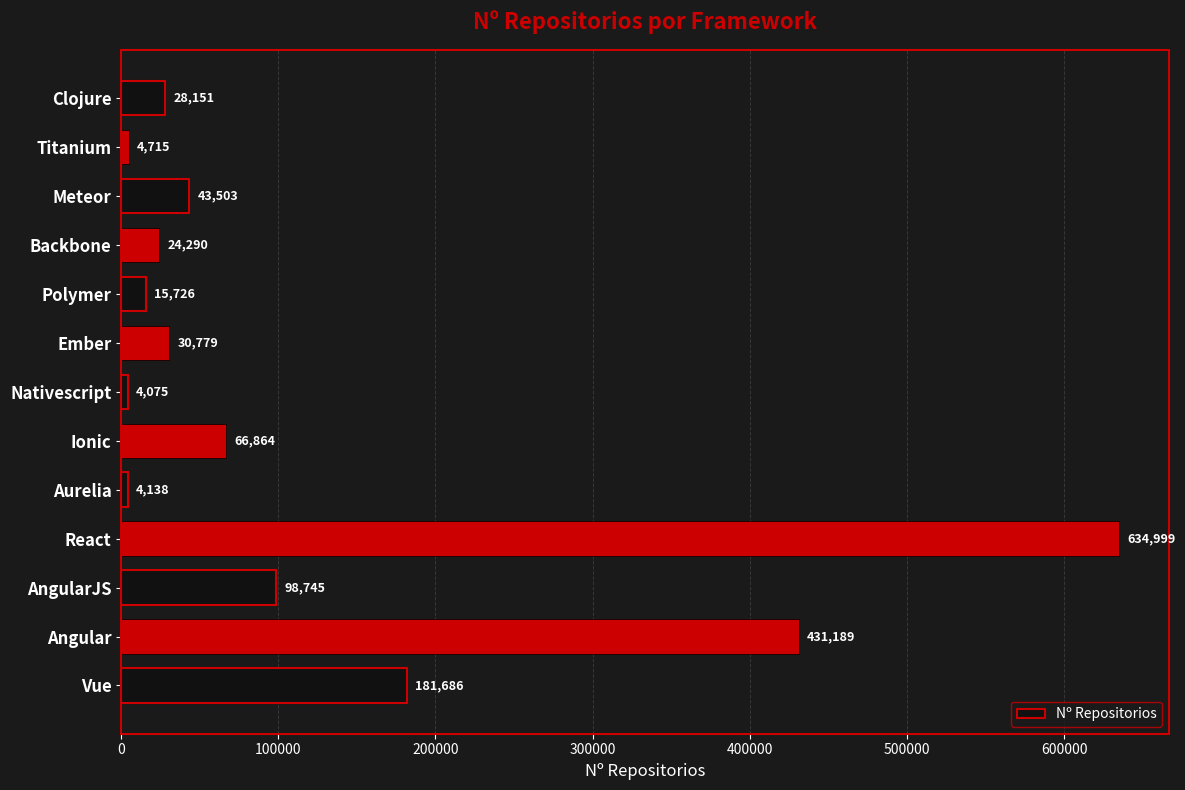

Between Polymer and Ember, which is larger?

Ember